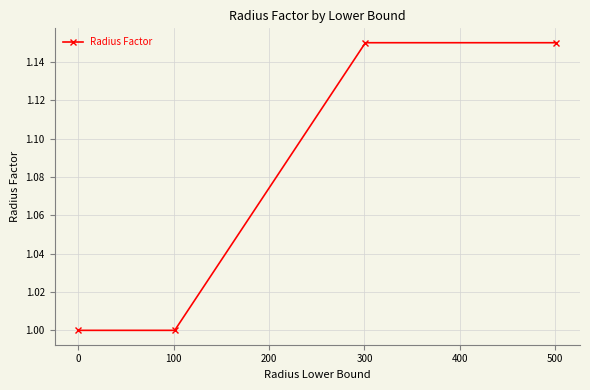

What is the sum of all values?

4.3